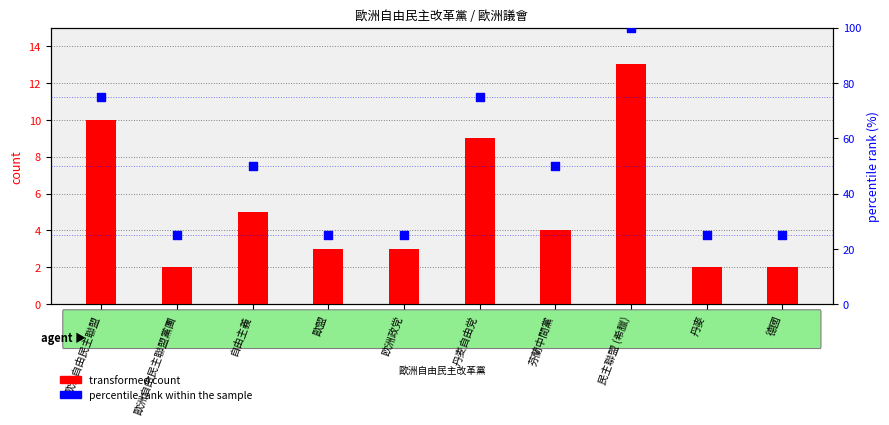

Which series contains the lowest Y value?

transformed count